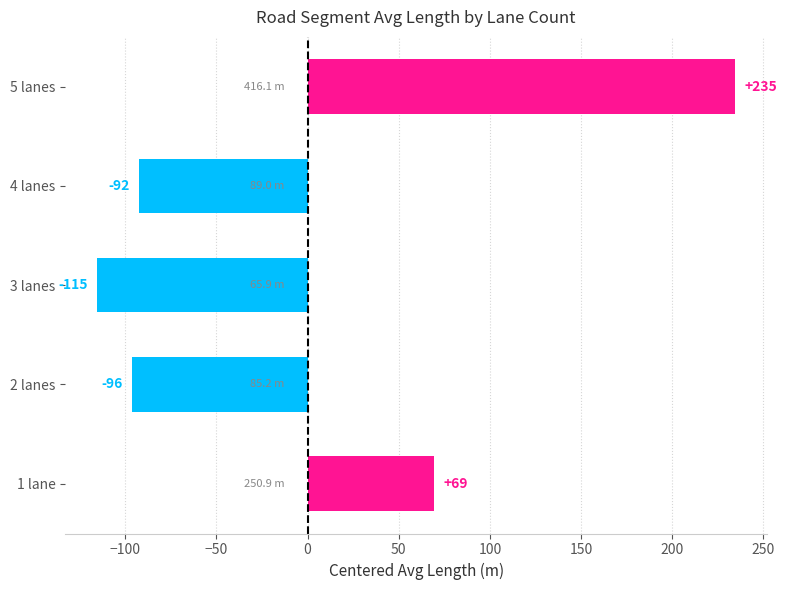

Is it true that the value at 3 lanes is -115.5?

True